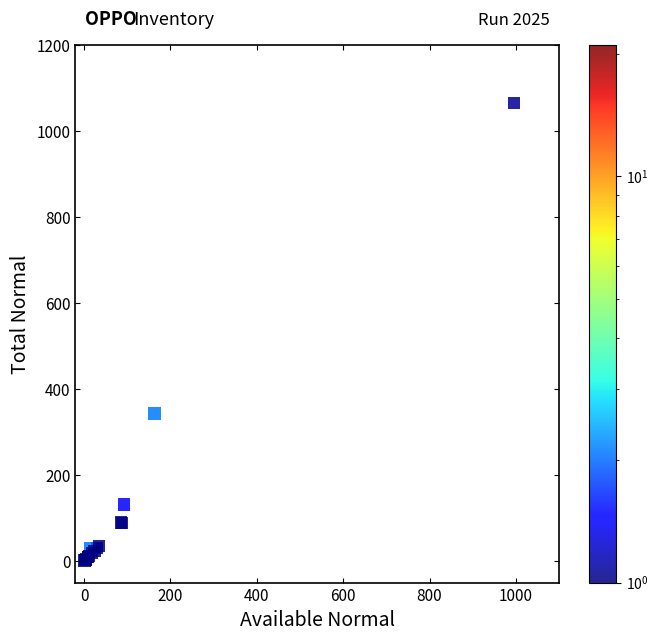

What Y value in the scatter plot is closest to 533?

343